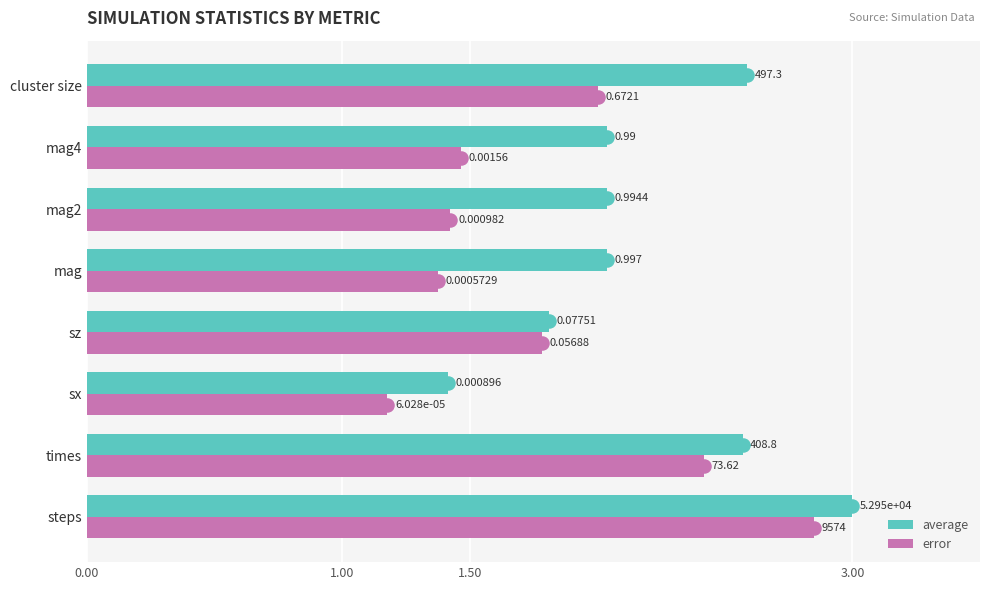

What are all the series names shown in the legend?

average, error